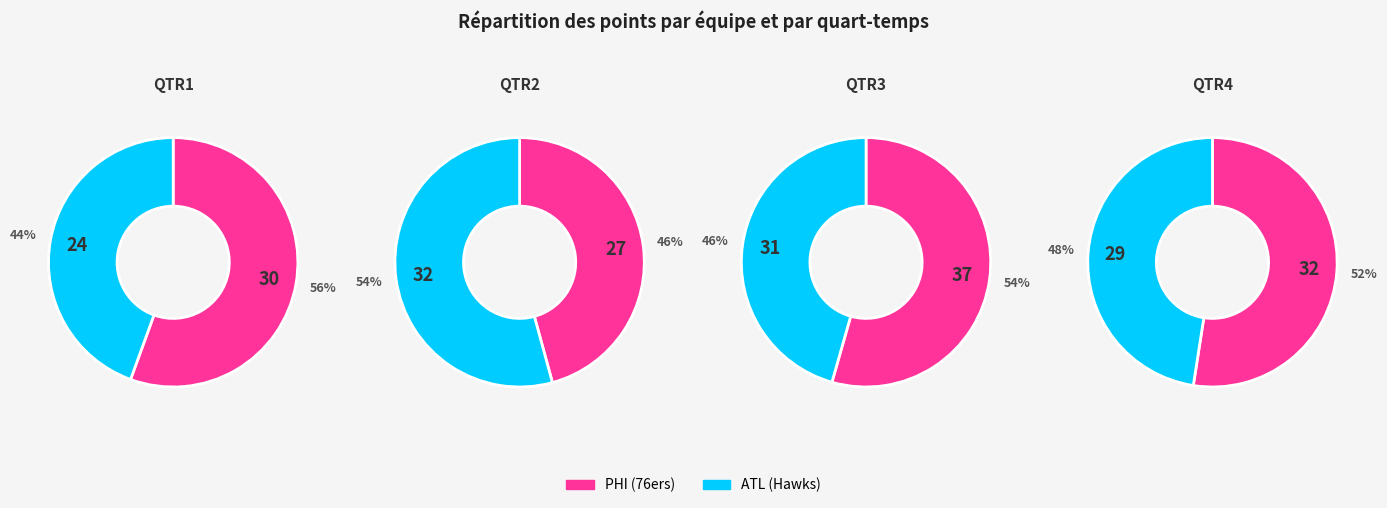

How many slices are in this pie chart?

2